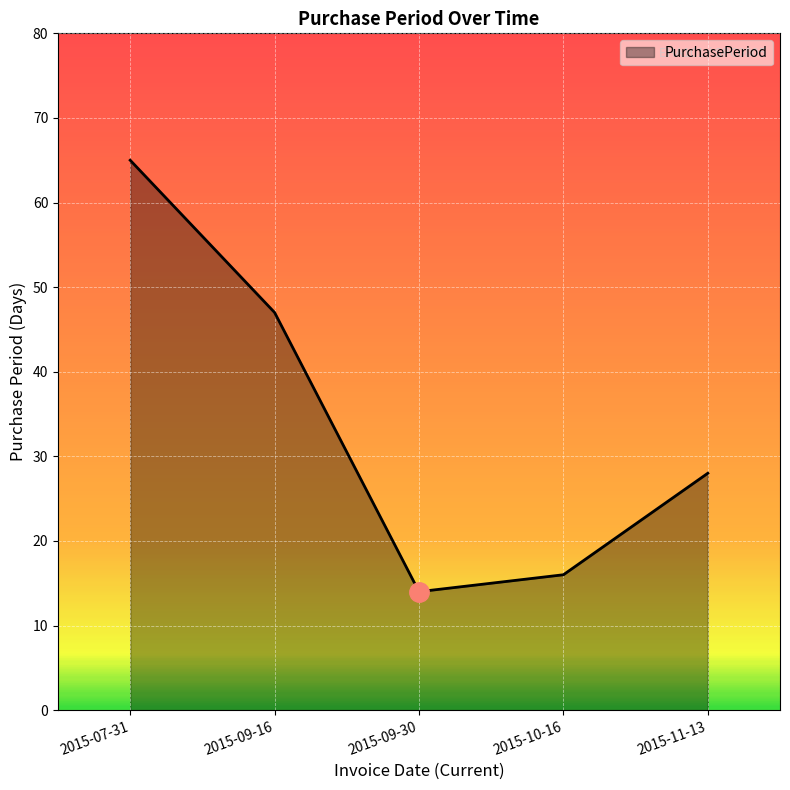

At which category does the chart reach its minimum across all series?

2015-09-30